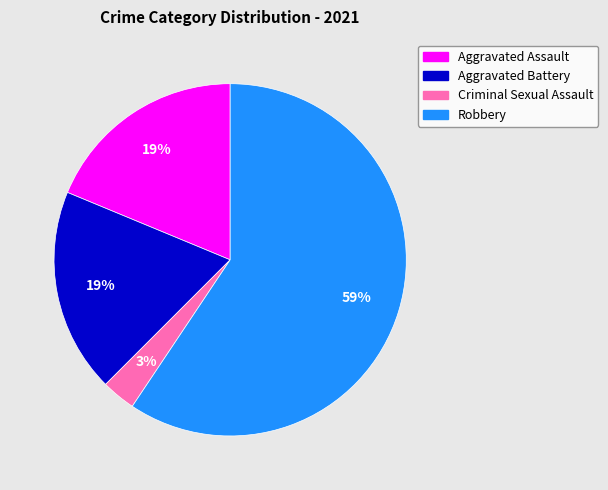

Which slice is the largest?

Robbery